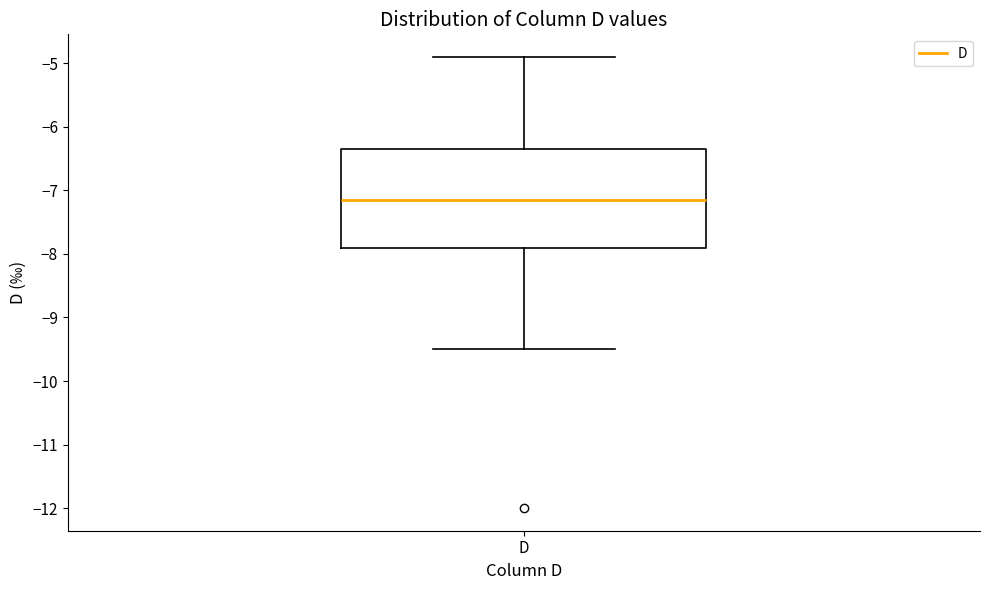

Read this box plot against the y-axis: the position of the median line, the range covered by the box, and the ends of both whiskers. The values are not printed on the chart, so give them approximately, as read against the axis.

median -7.1, box -7.9 to -6.3, whiskers -9.5 to -4.9